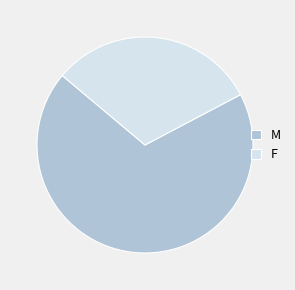

Is it true that M is 59% of the pie?

False